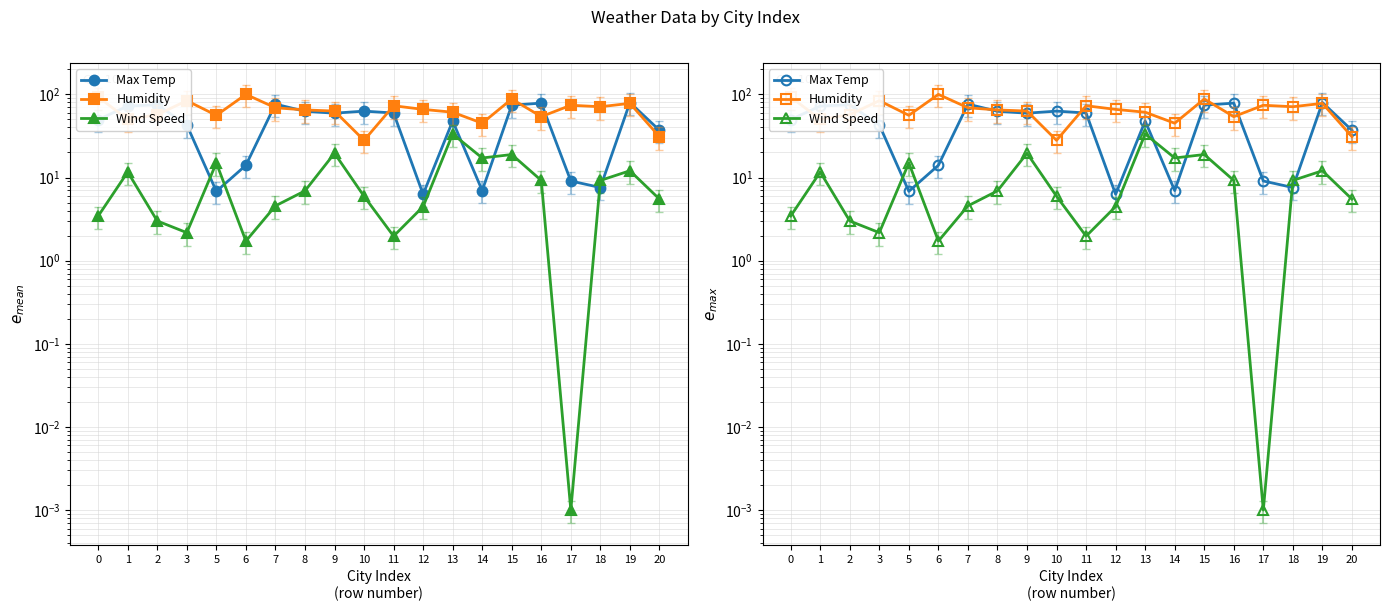

How many lines are shown in the chart?

3